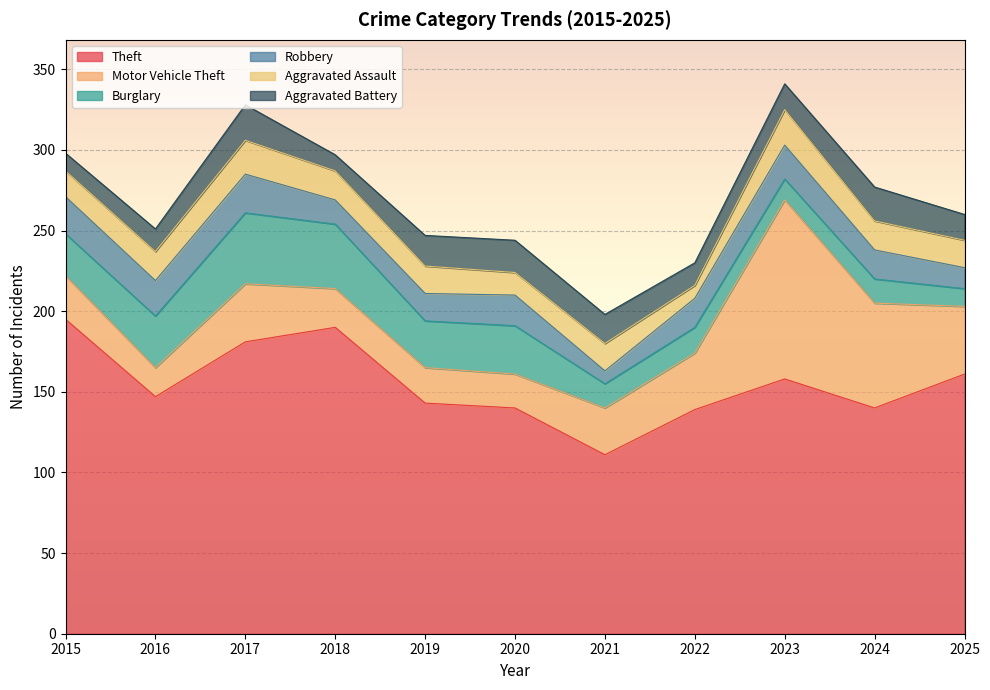

What is the maximum value for Aggravated Assault?

22